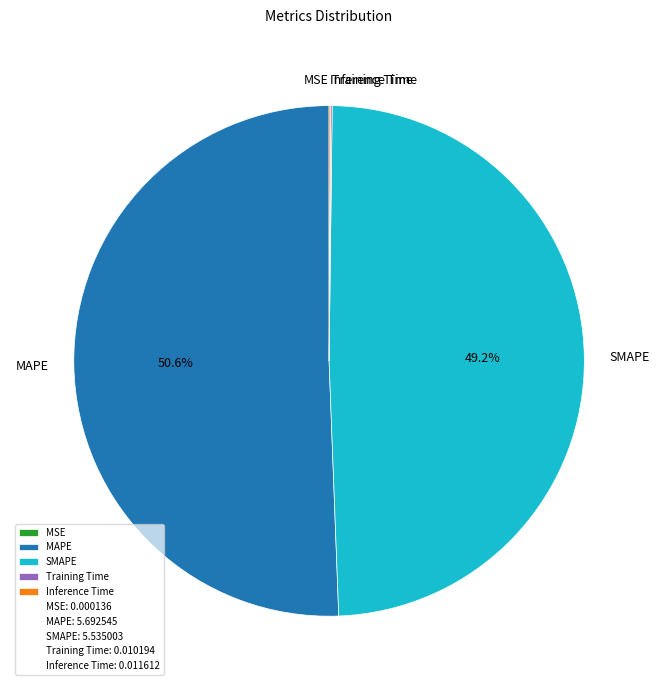

Between MAPE and SMAPE, which is larger?

MAPE